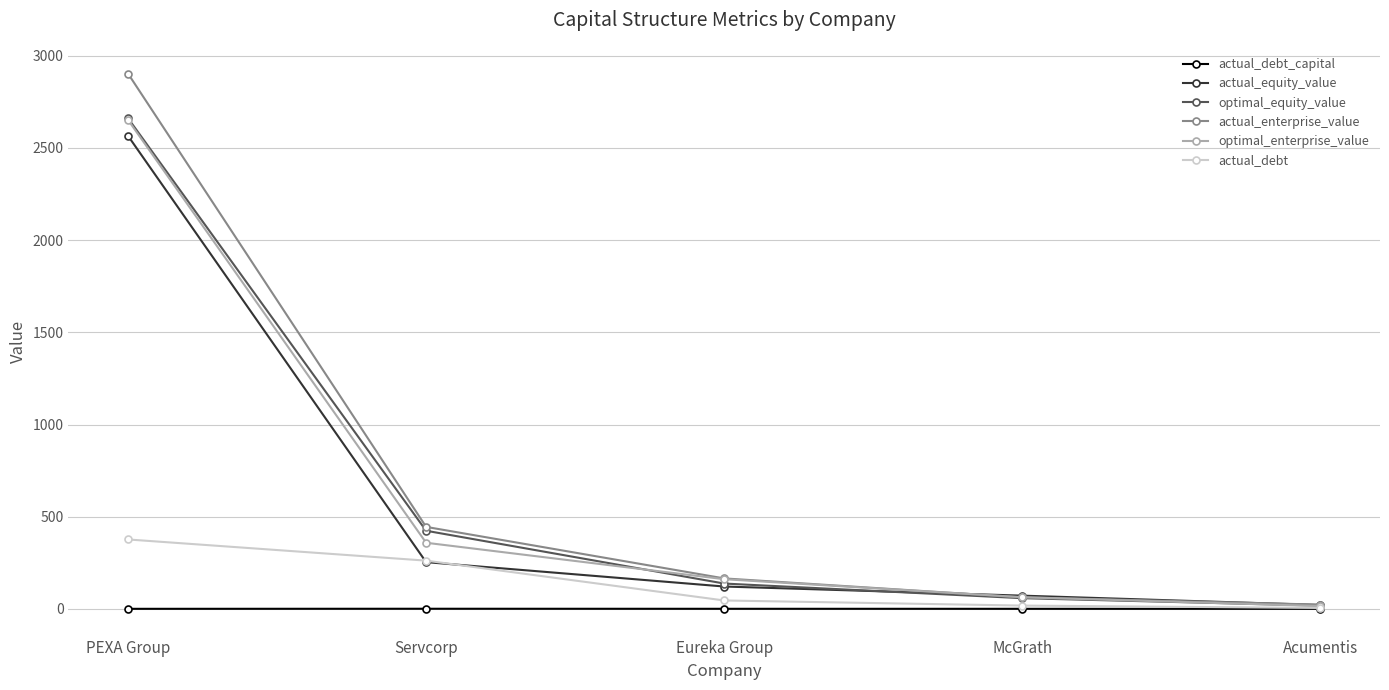

The value of optimal_enterprise_value at Servcorp is 358.5. True or false?

True